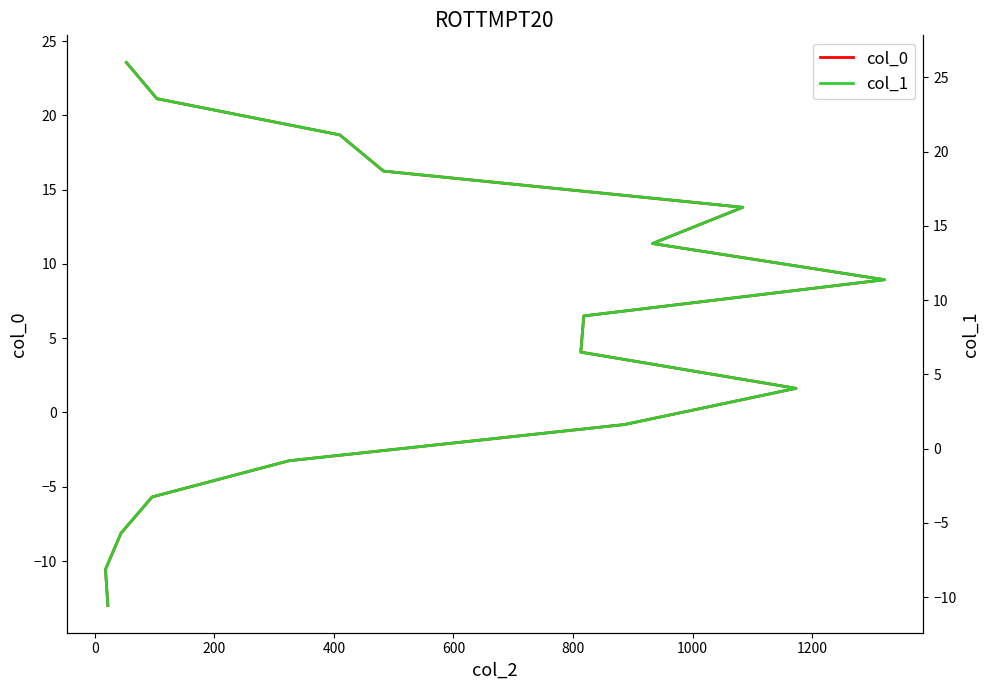

How many lines are shown in the chart?

2